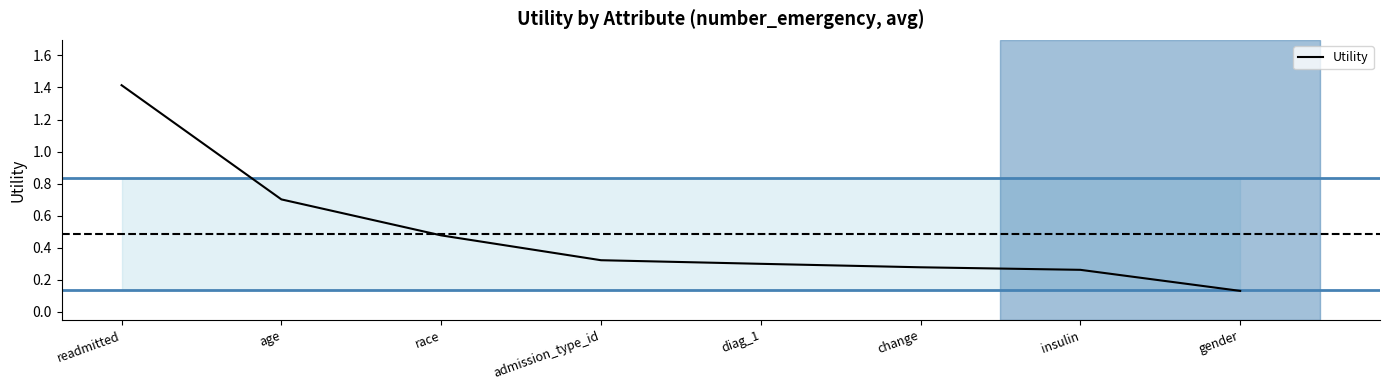

What position from the right is admission_type_id?

5